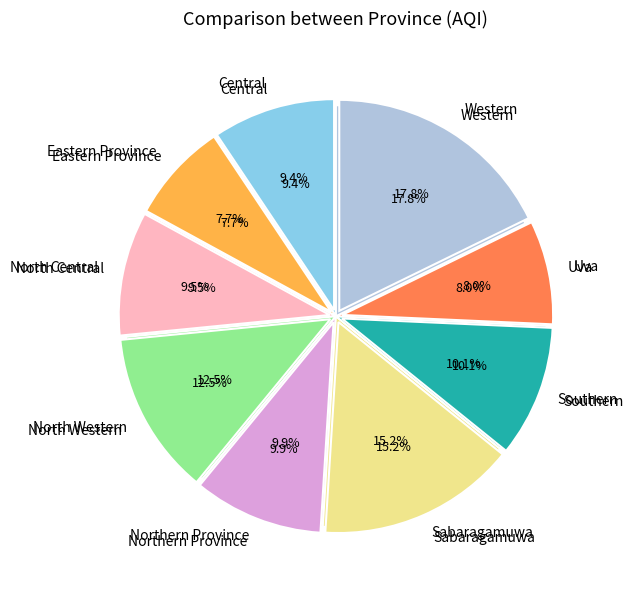

What is the largest slice in the pie chart?

Western